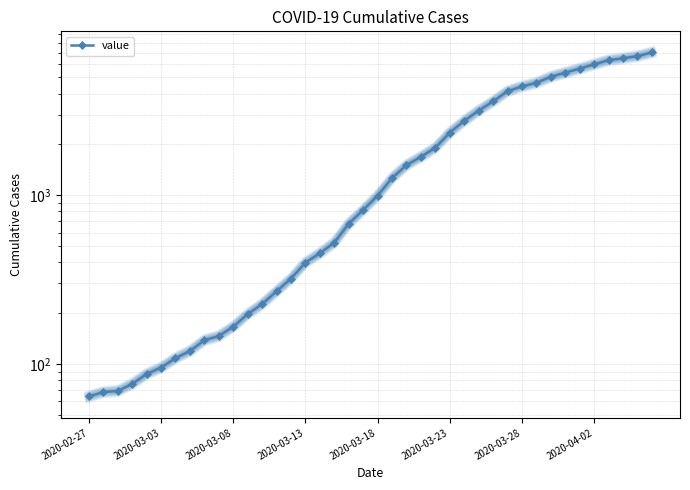

What is the difference between the maximum and minimum values?

6939